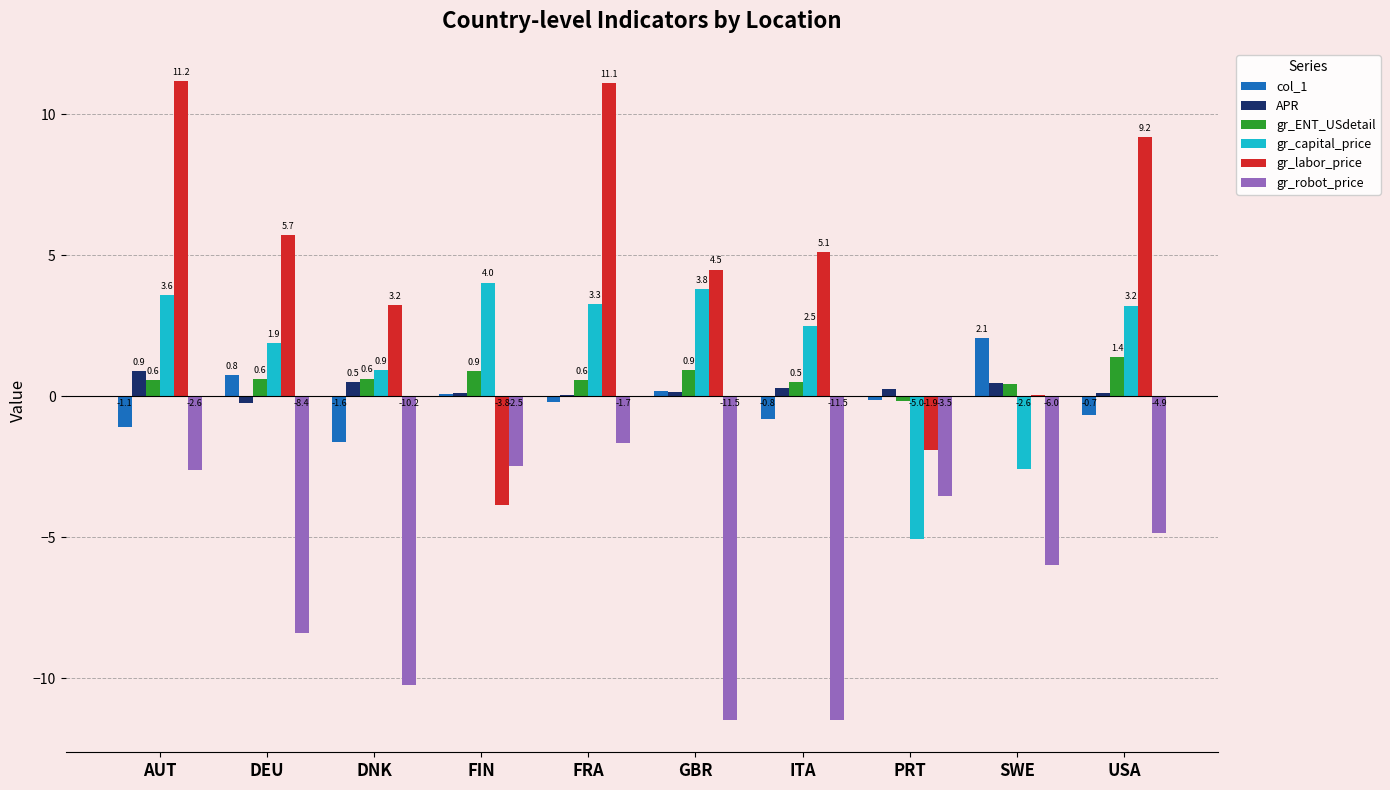

What is the sum of the gr_ENT_USdetail values at PRT and USA?

1.2